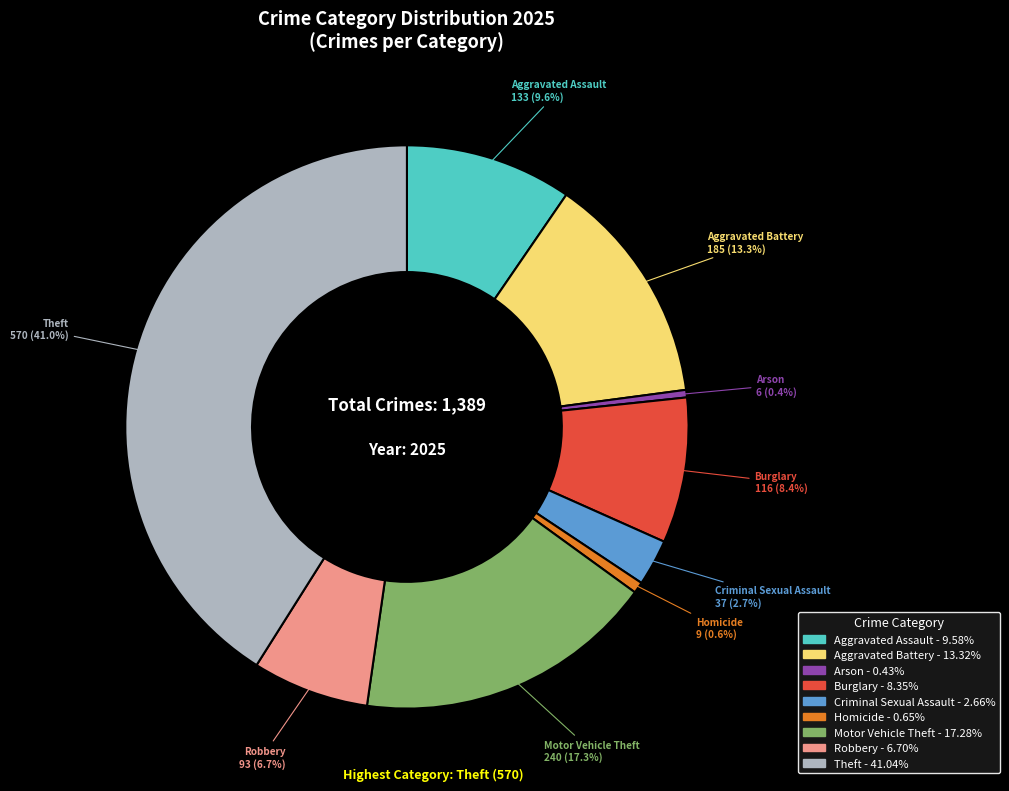

Which slice is the largest?

Theft